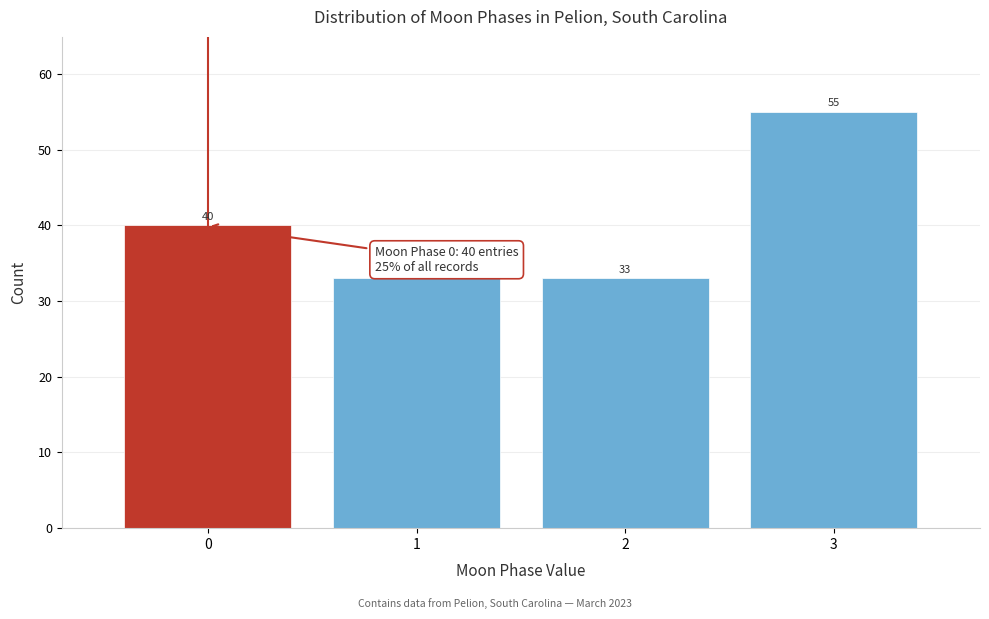

Which range on the x-axis has the tallest bar?

2.5 to 3.5